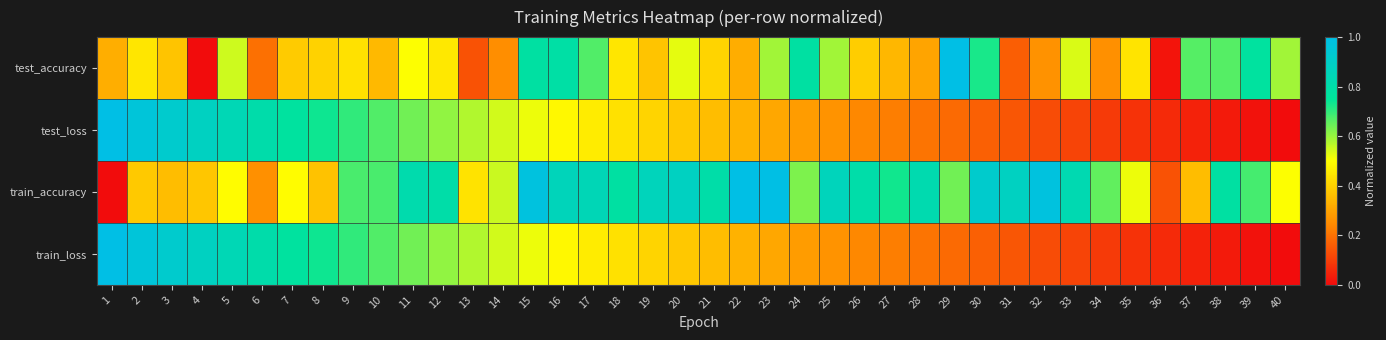

What is the spread (max minus min) of values at 32?

0.8